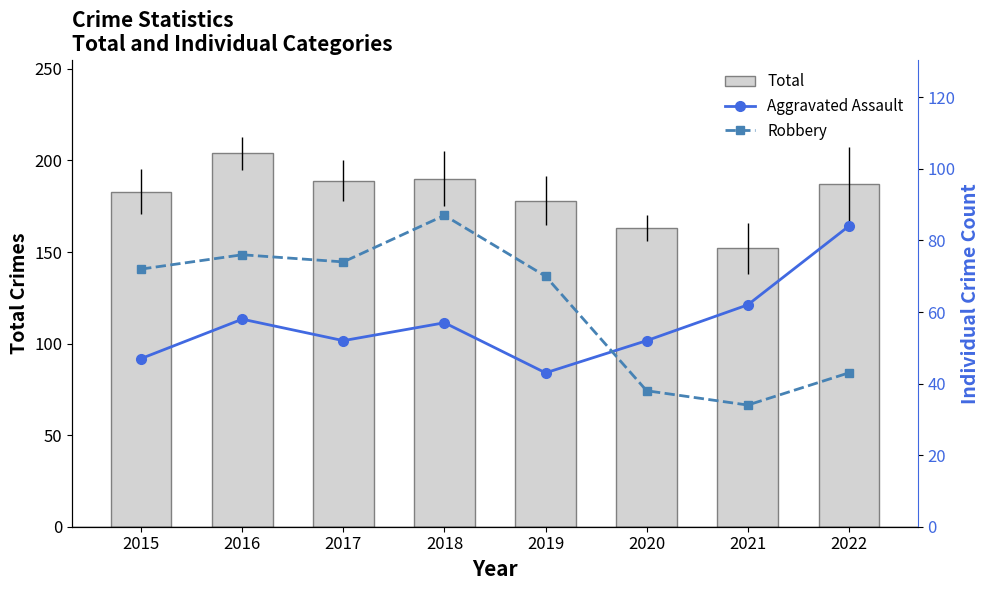

At 2017, list the series in order from largest to smallest.

Total, Robbery, Aggravated Assault